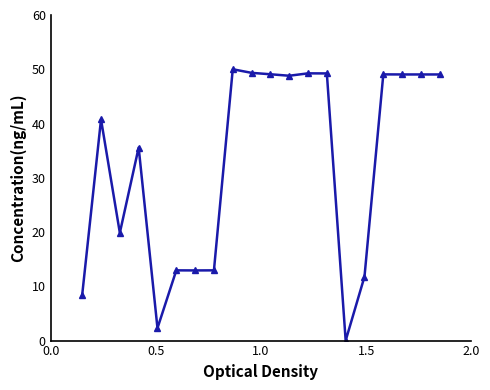

True or false: there are more than 2 points higher than both neighbors.

True